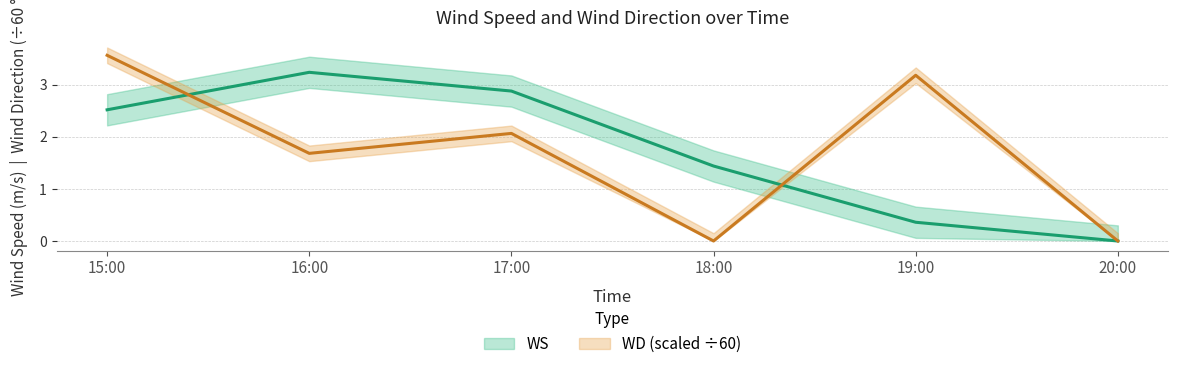

What value does the WD series have at 17:00?

2.1